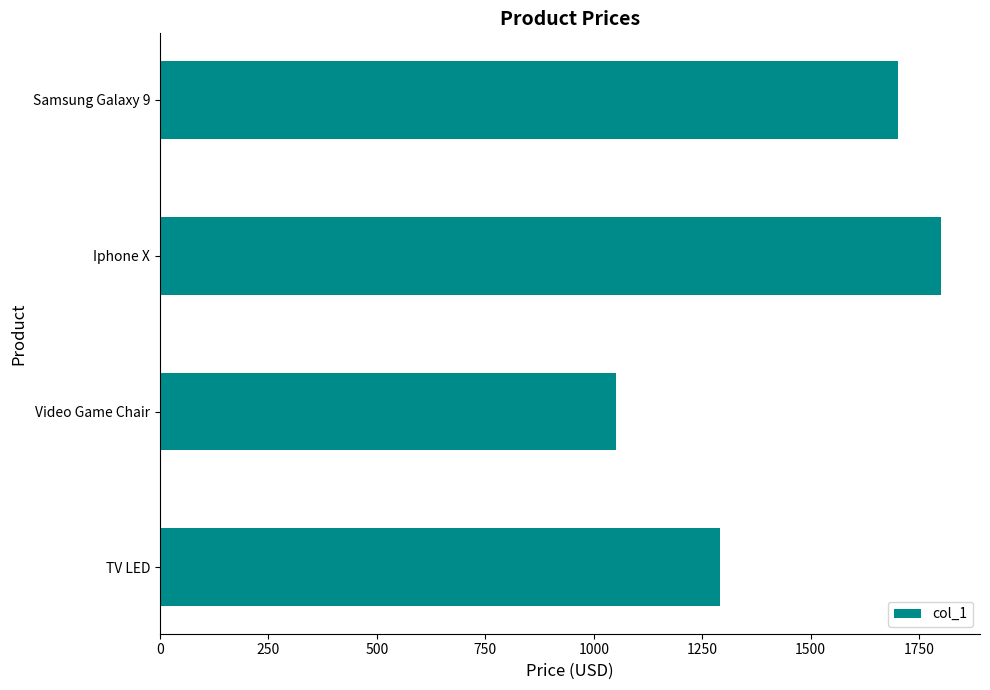

What is the sum of all values?

5842.5